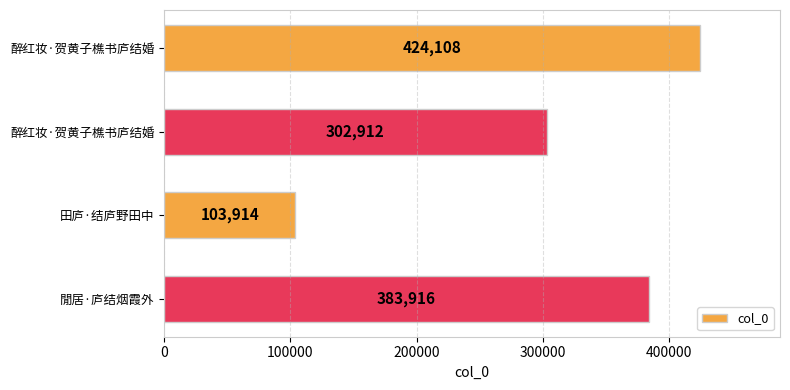

How many bars are there in total?

4